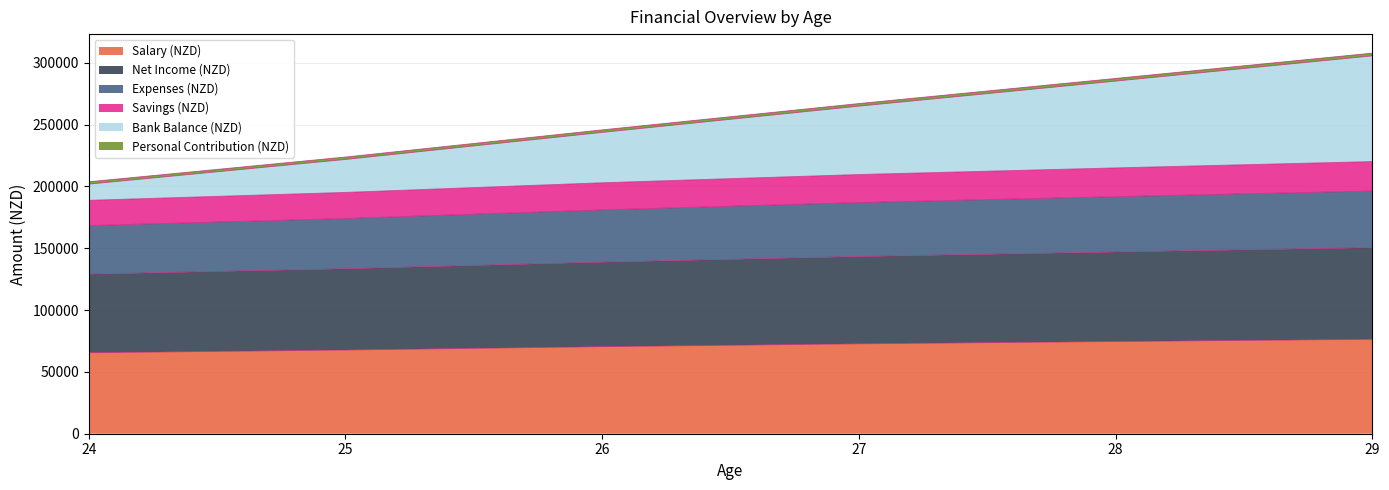

What is the minimum value for Salary (NZD)?

65504.4